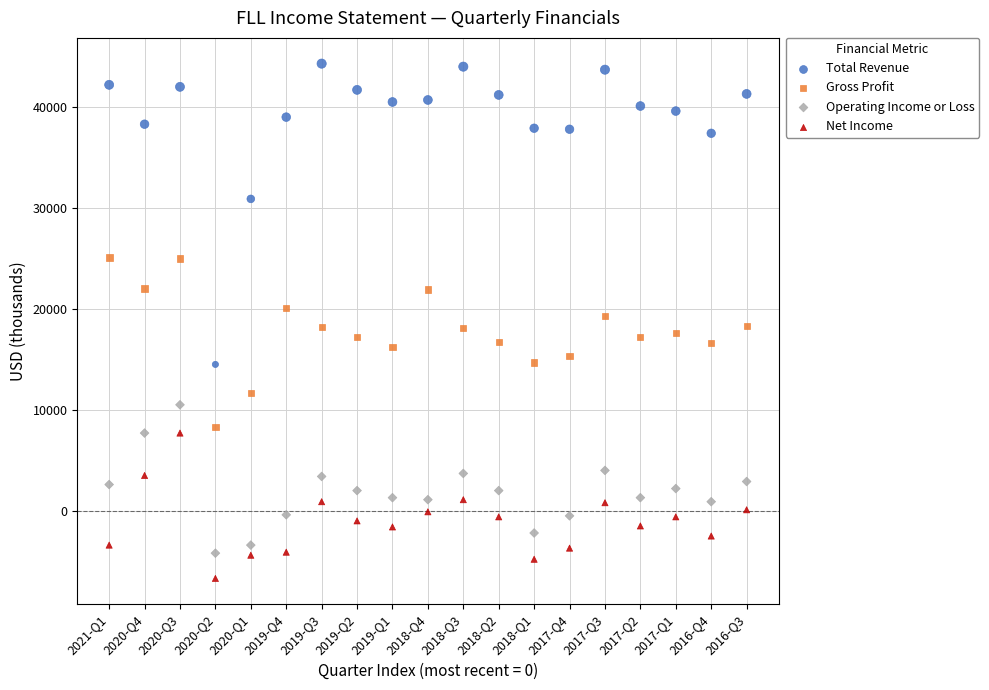

Which series has the largest Y range (max minus min)?

Total Revenue